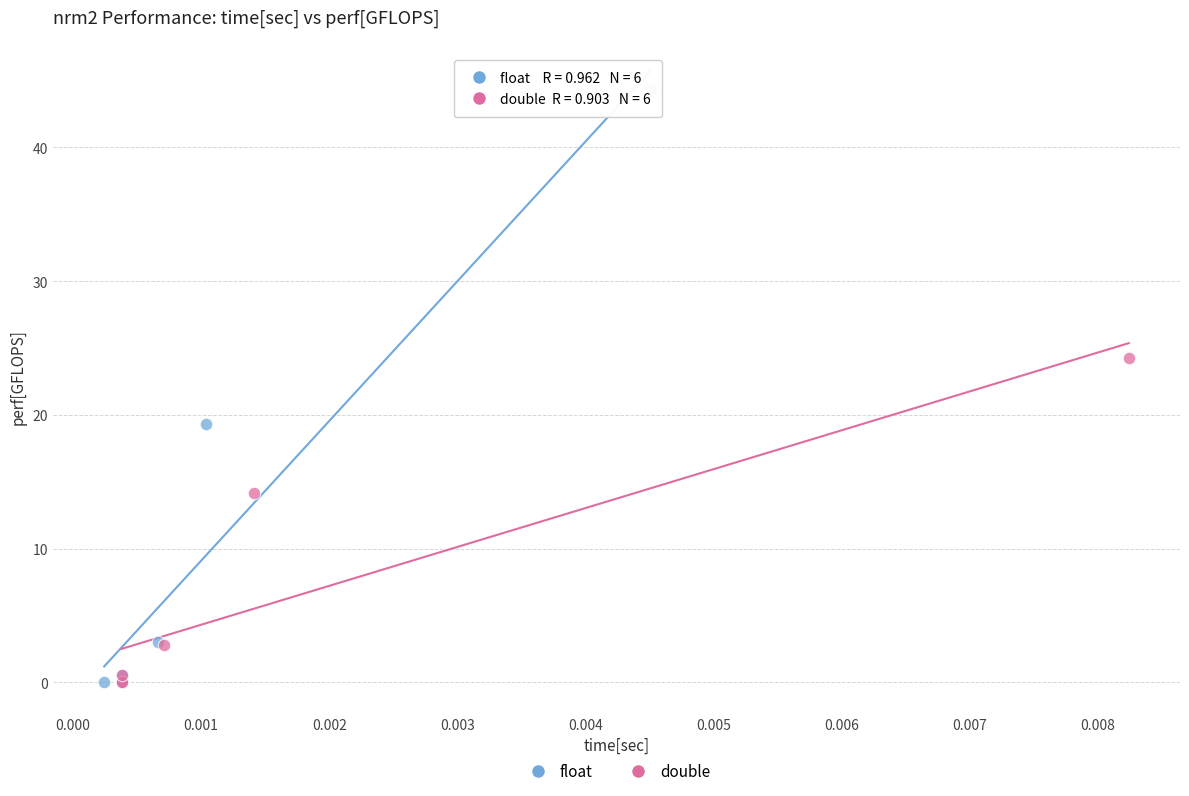

Which series has the largest Y range (max minus min)?

float